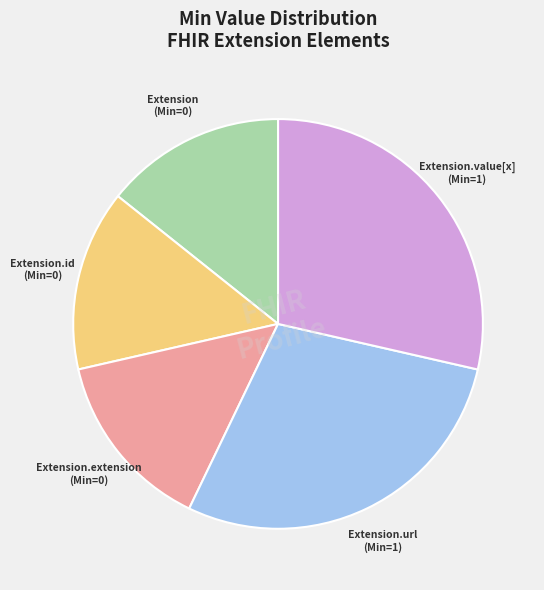

How many slices are in this pie chart?

5